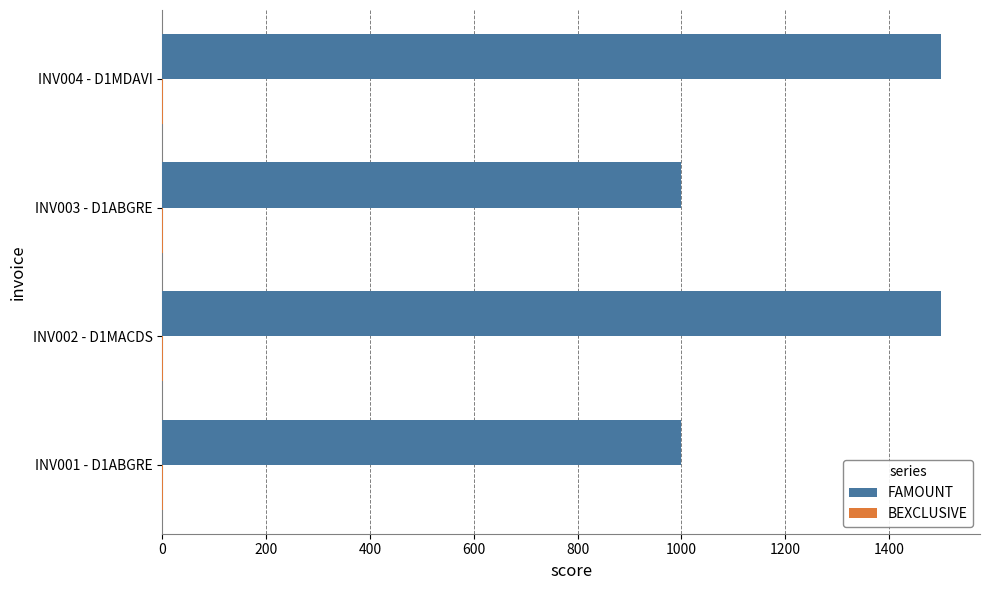

The value of FAMOUNT at INV002 - D1MACDS is 2464. True or false?

False